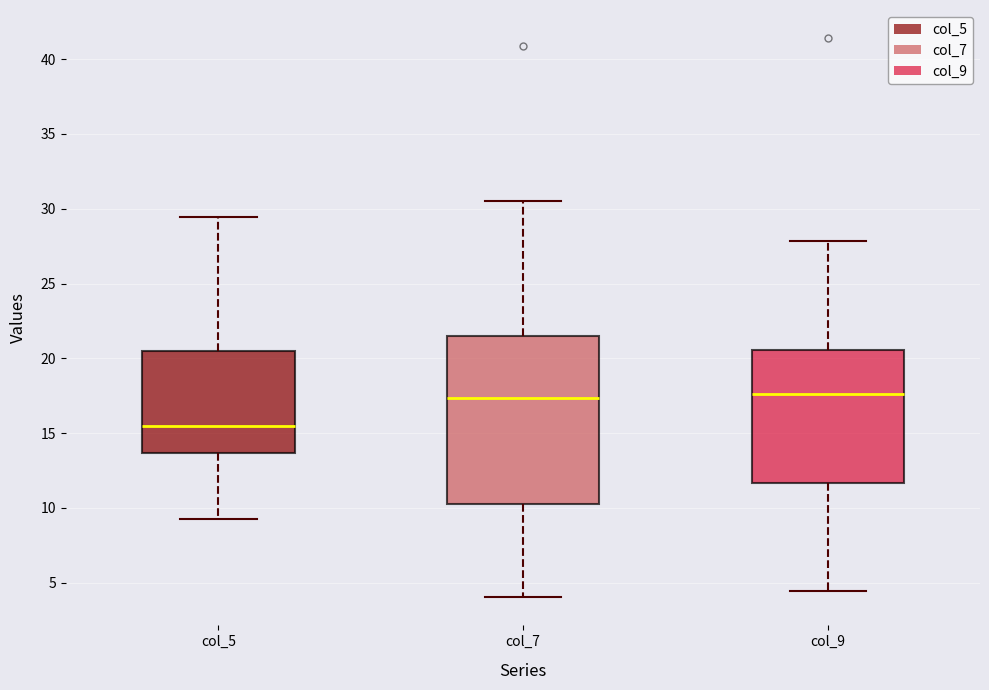

Reading left to right, read every box against the y-axis: the position of its median line, the range the box covers, and the ends of its whiskers. The values are not printed on the chart, so give them approximately, as read against the axis.

col_5: median 15.5, box 13.5 to 20.5, whiskers 9.5 to 29.5
col_7: median 17.5, box 10.0 to 21.5, whiskers 4.0 to 30.5
col_9: median 17.5, box 11.5 to 20.5, whiskers 4.5 to 28.0